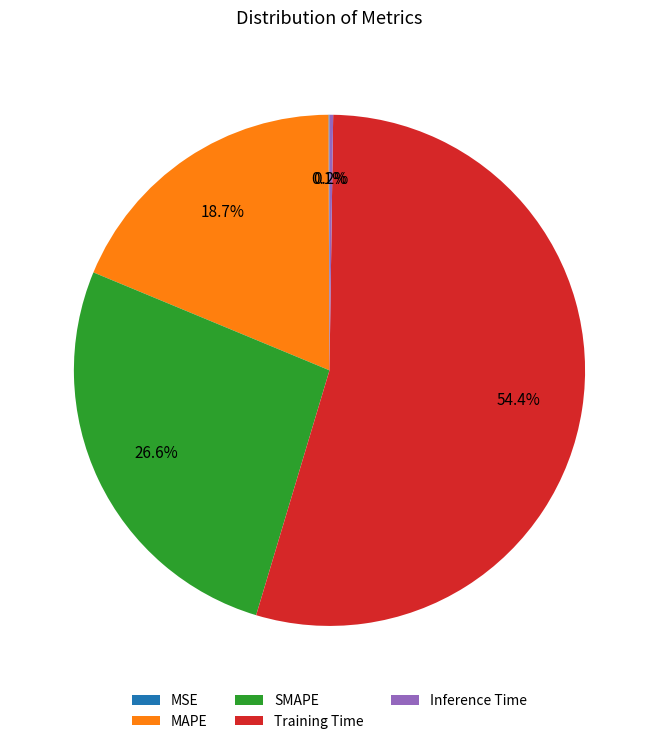

Which slice is the largest?

Training Time